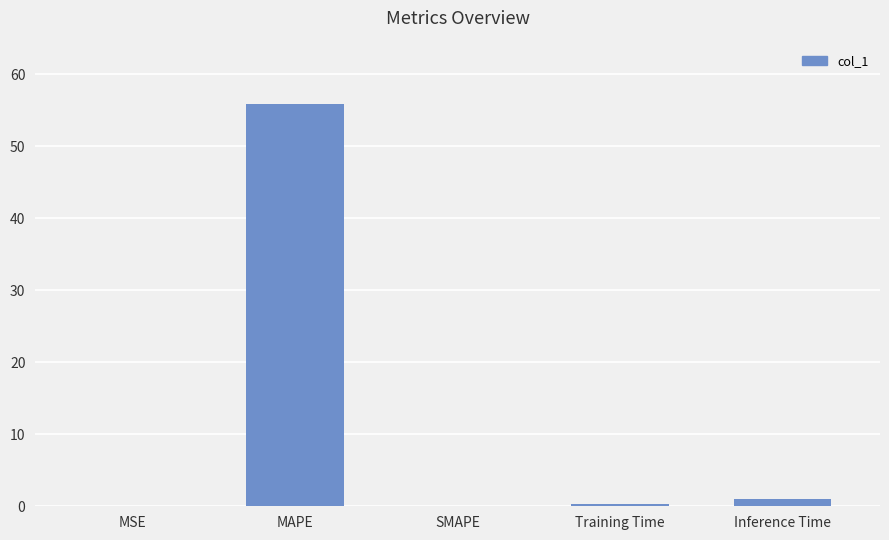

What is the sum of all values?

57.2